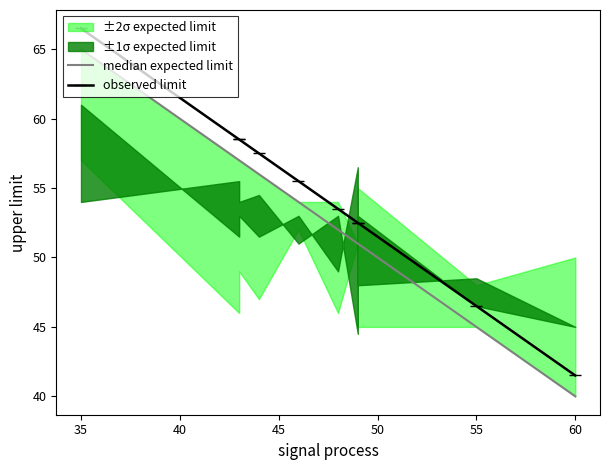

How many lines are shown in the chart?

2